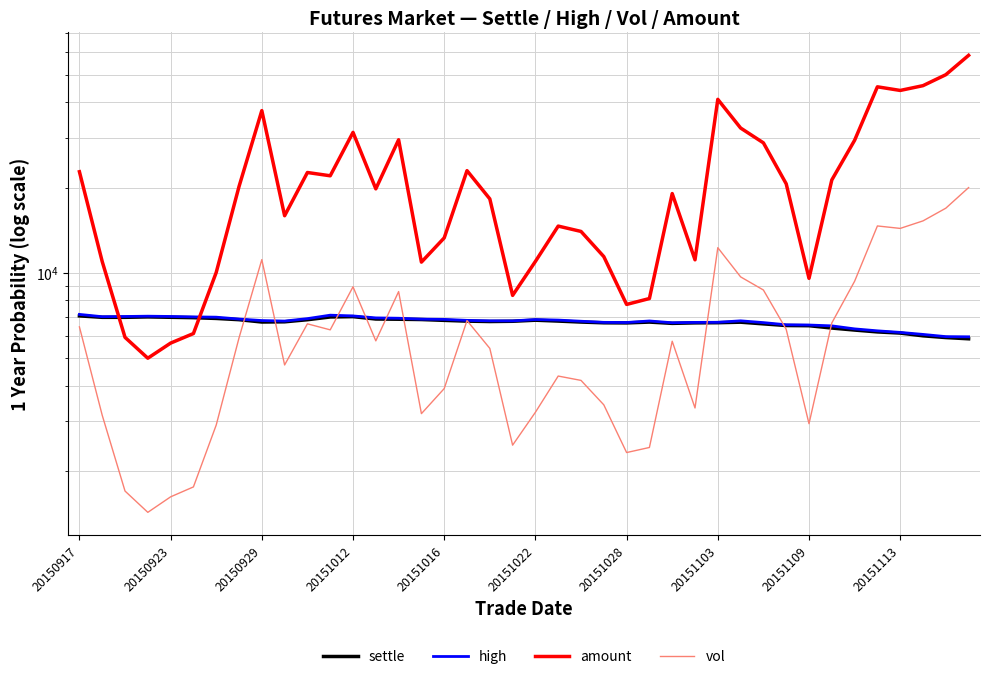

What is the total value across all series at 10?

42946